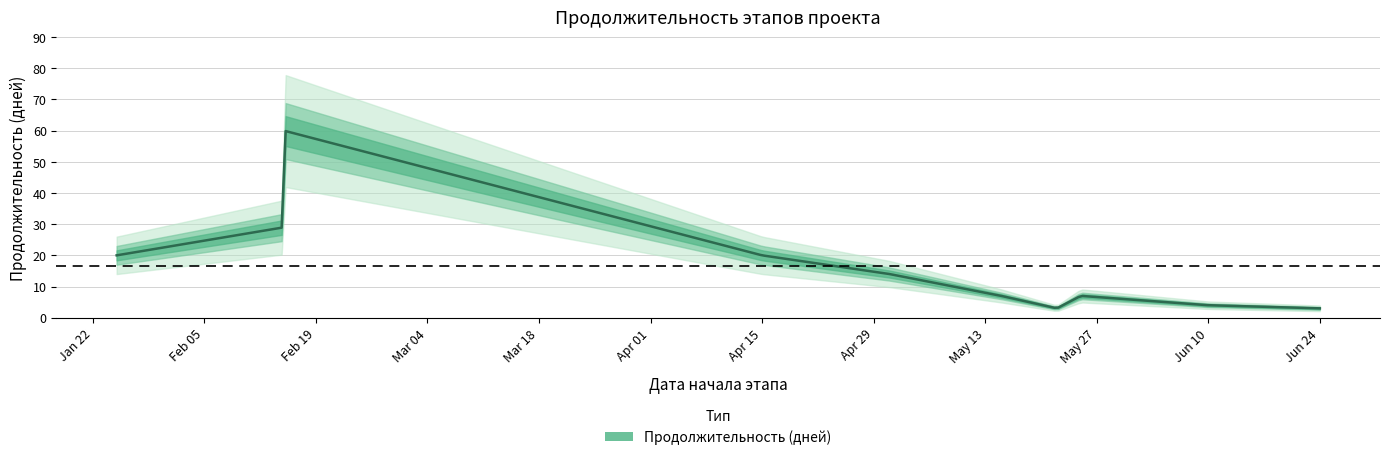

List the labels in order of value, smallest first.

6, 9, 8, 5, 7, 4, 0, 3, 1, 2